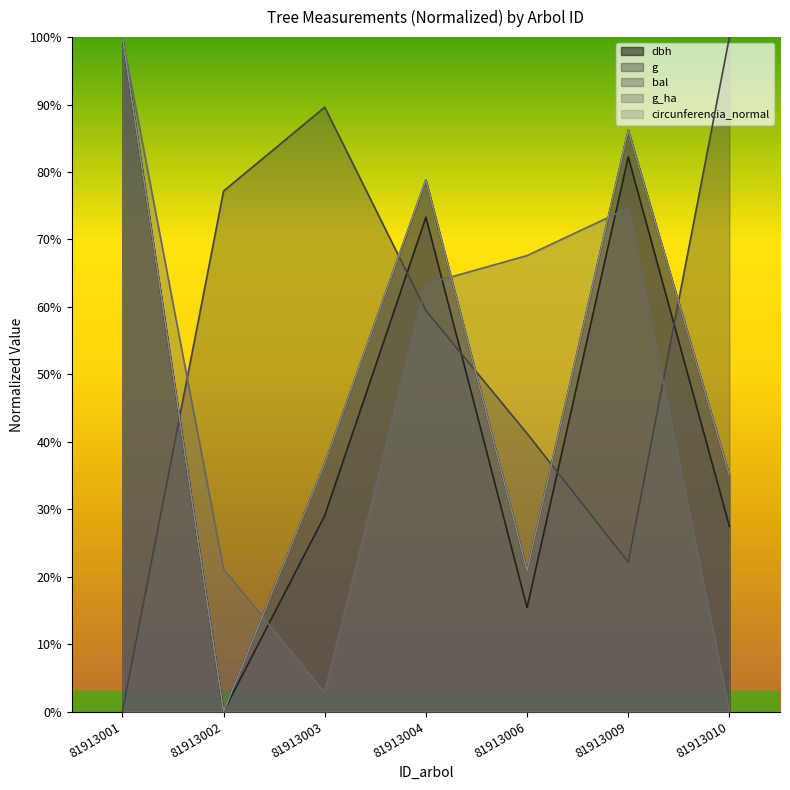

What is the approximate value of dbh at 81913009?

0.9